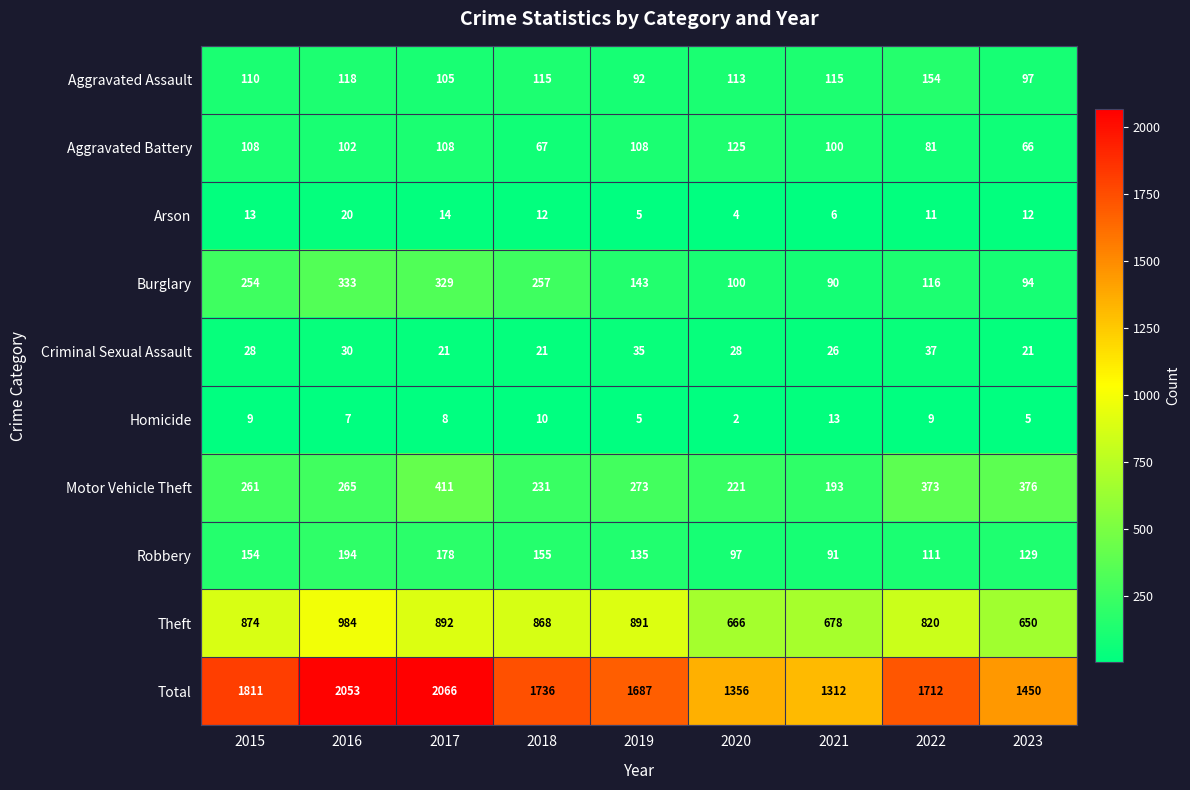

What is the greatest value displayed?

2066